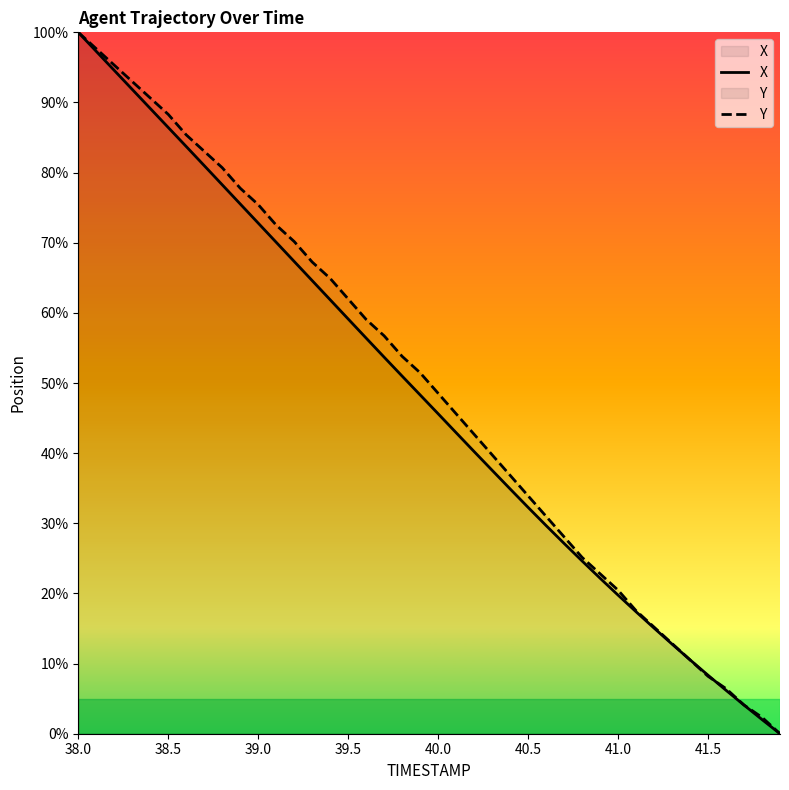

Which series has the widest spread of values?

X